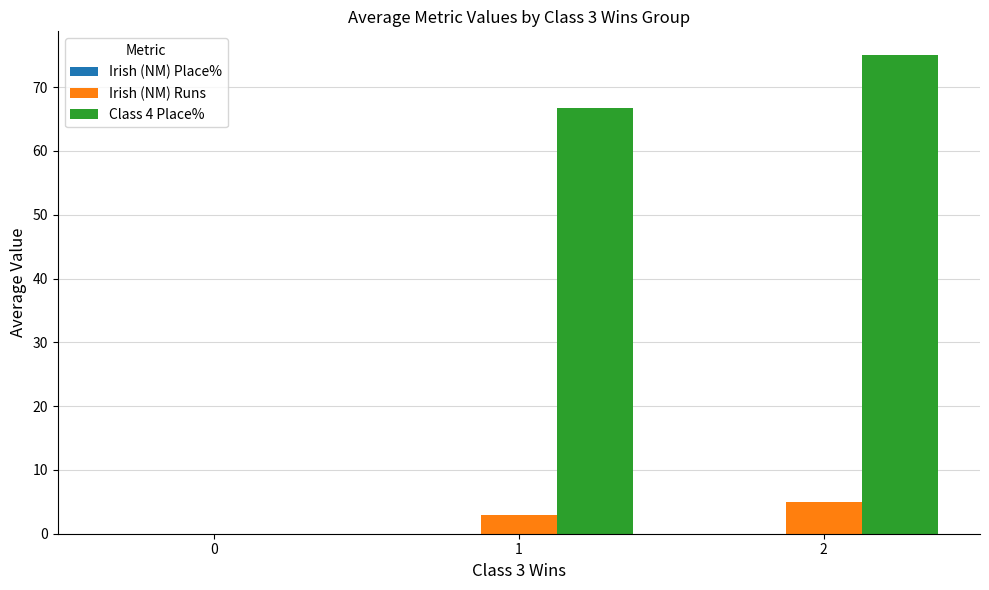

What is the sum of the Irish (NM) Runs values at 2 and 0?

5.0